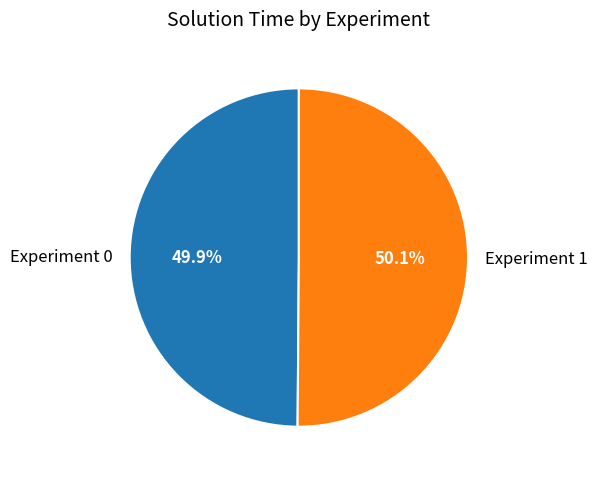

To the nearest percent, what portion does Experiment 1 represent?

50%